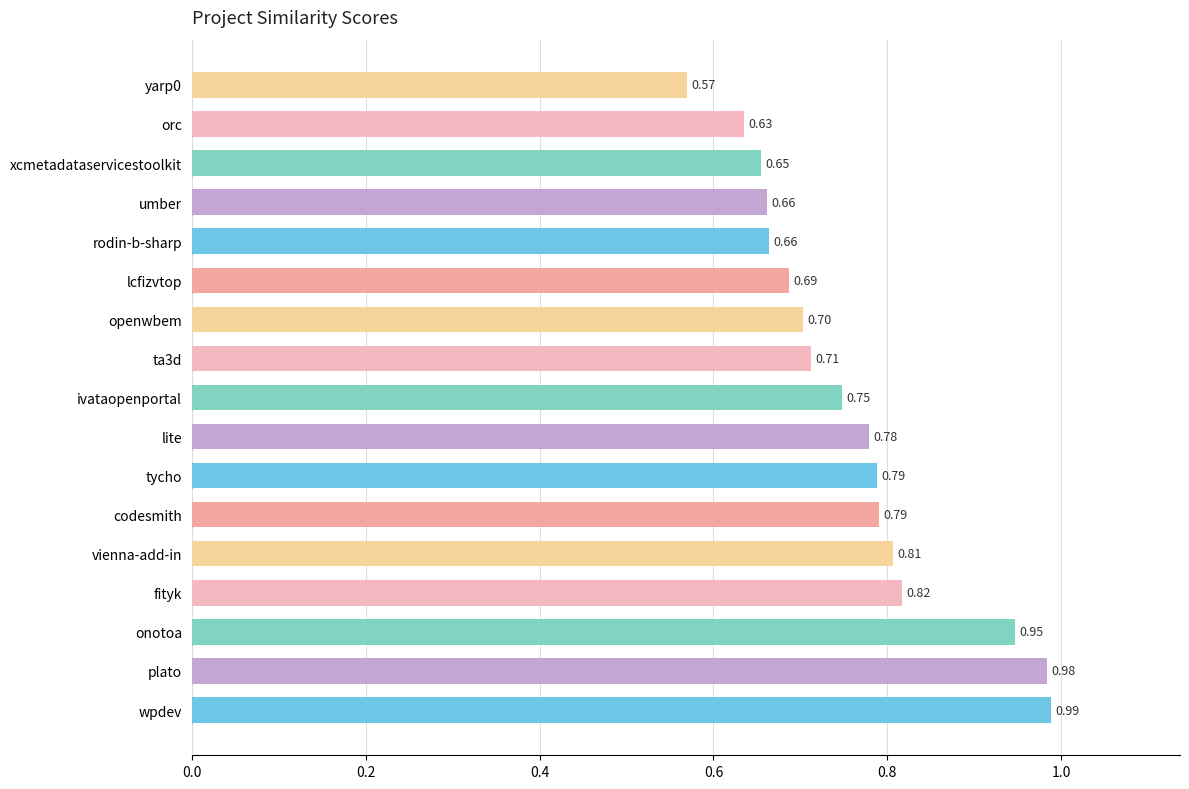

Between vienna-add-in and ta3d, which is larger?

vienna-add-in